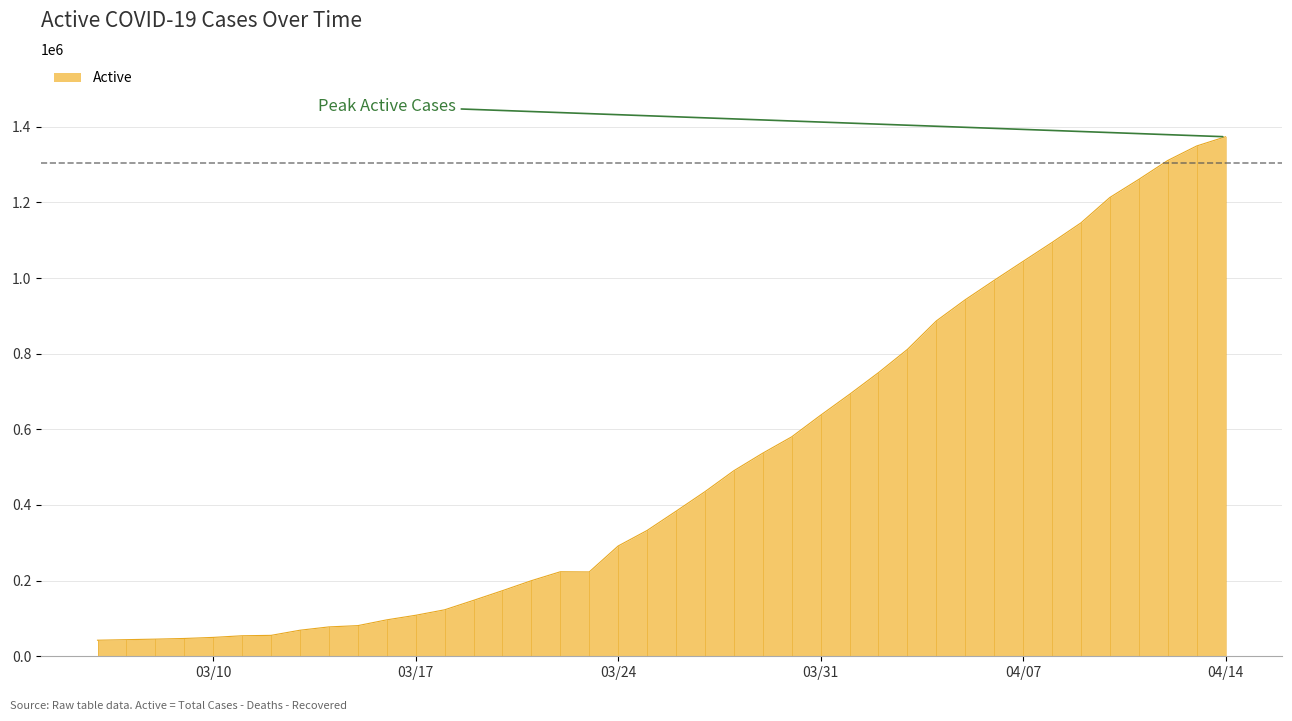

True or false: there are more than 0 points higher than both neighbors.

True